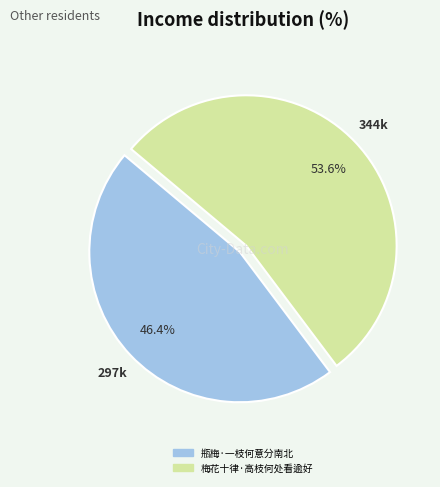

Approximately how many times larger is the value at 瓶梅·一枝何意分南北 compared to 梅花十律·高枝何处看逾好?

0.9